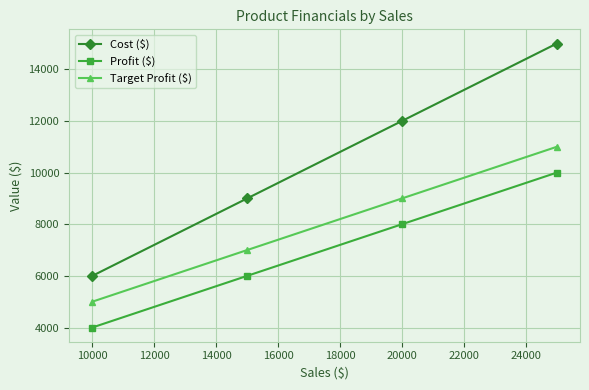

What is the maximum value for Target Profit ($)?

11000